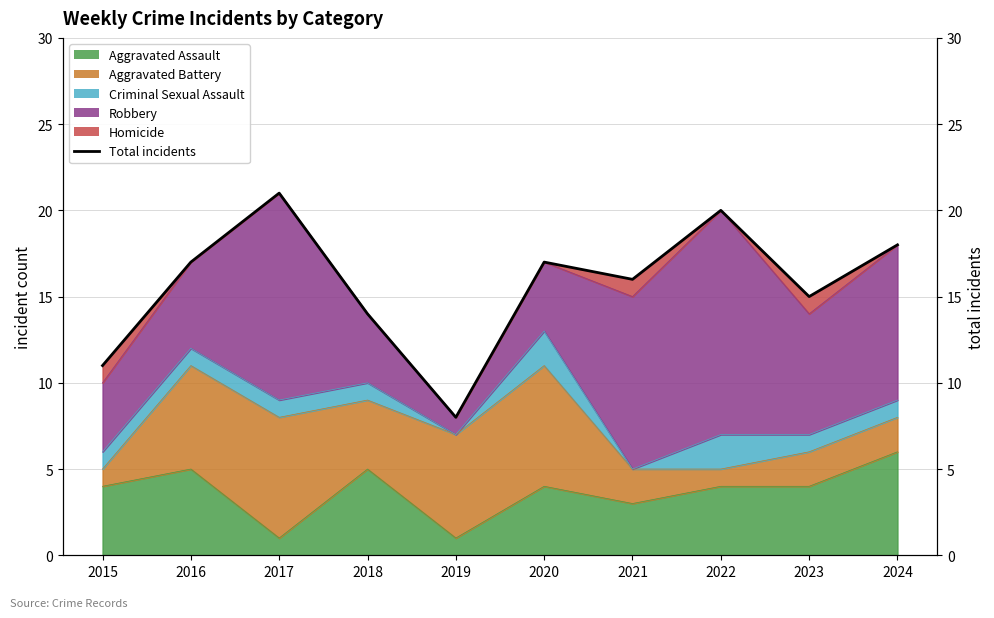

Rank the categories by value from lowest to highest.

2019, 2015, 2018, 2023, 2021, 2016, 2020, 2024, 2022, 2017